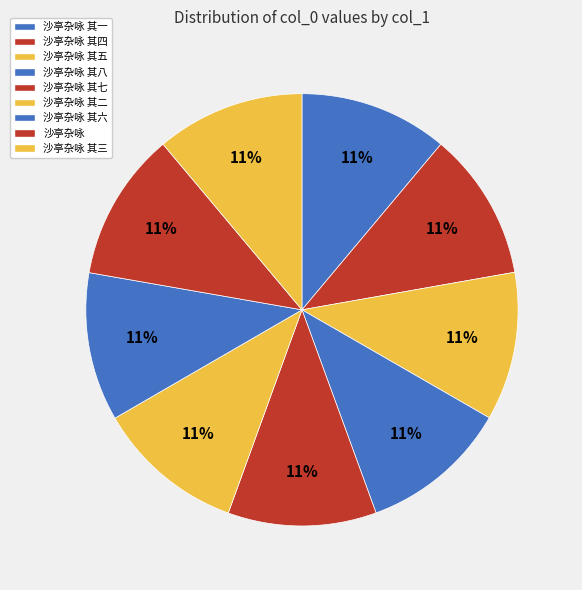

Does any single category account for the majority?

No